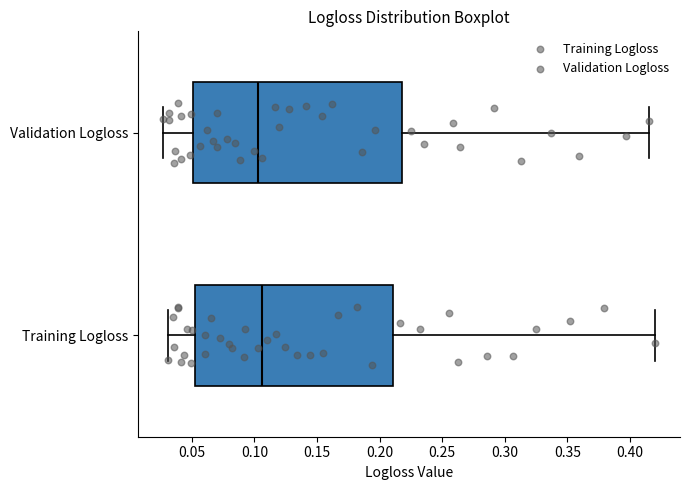

Where does the right whisker of the box for Validation Logloss end on the x-axis? The values are not printed on the chart, so give them approximately, as read against the axis.

0.415